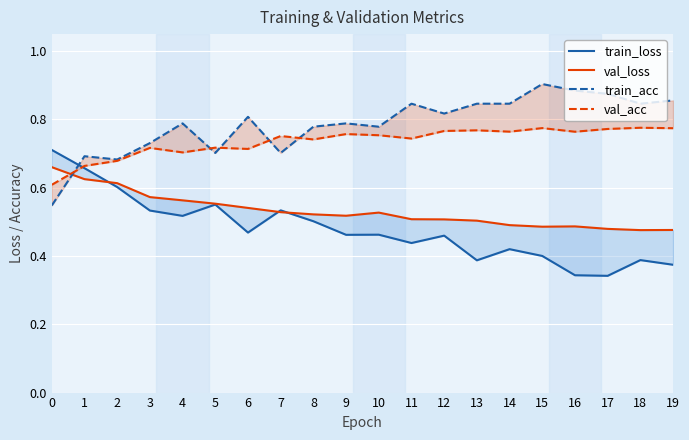

List the series in order of their peak value, lowest first.

val_loss, train_loss, val_acc, train_acc